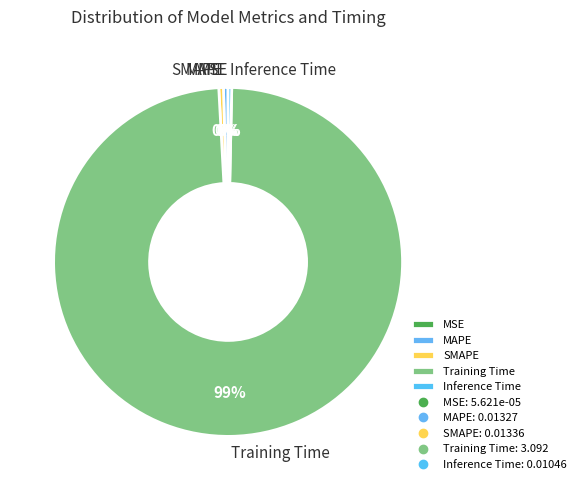

The SMAPE slice represents 0% of the pie. True or false?

True